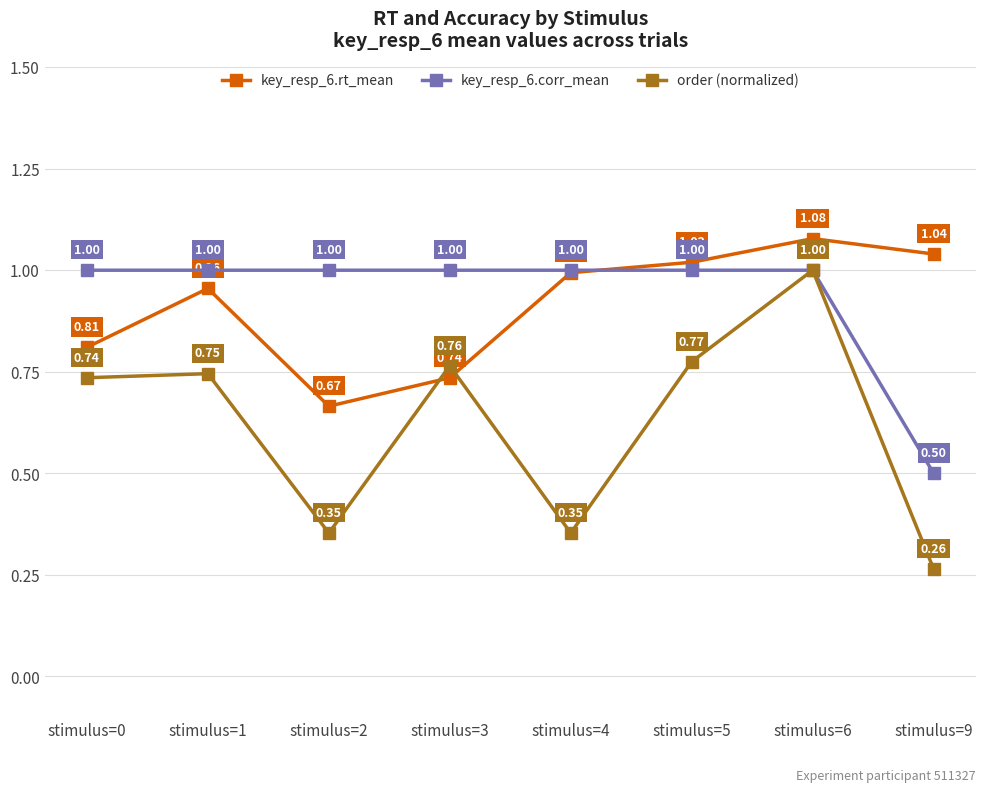

Is it true that key_resp_6.corr_mean equals 1.4 at stimulus=0?

False